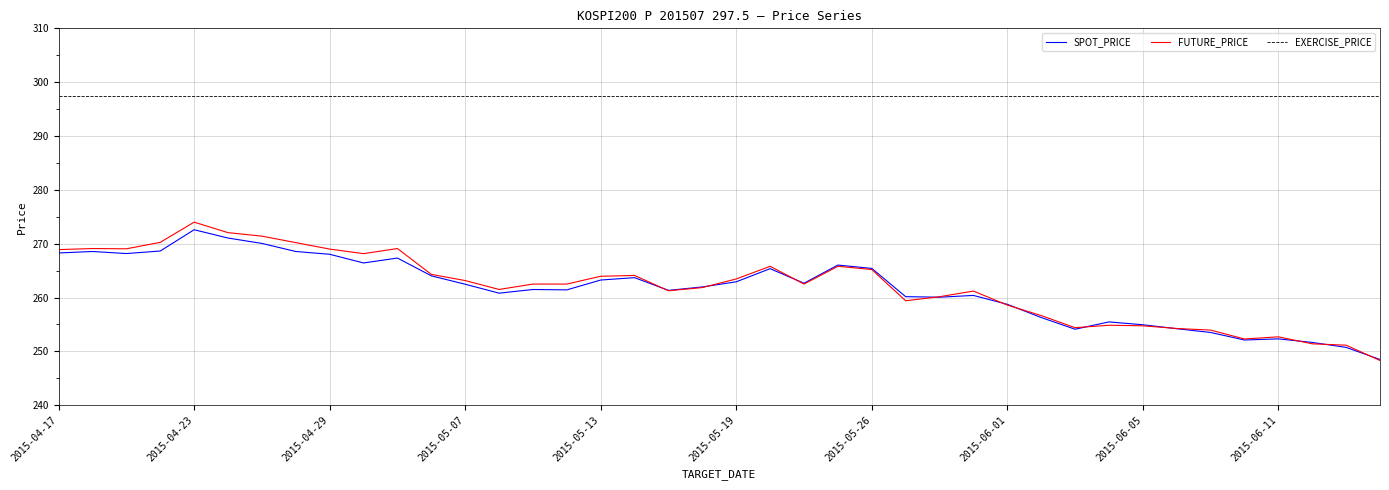

Which series has the largest total across all categories?

EXERCISE_PRICE